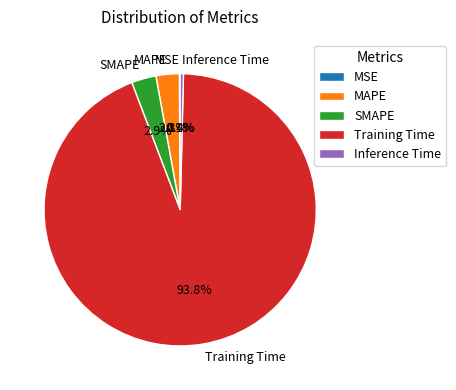

The MAPE slice represents 3% of the pie. True or false?

True